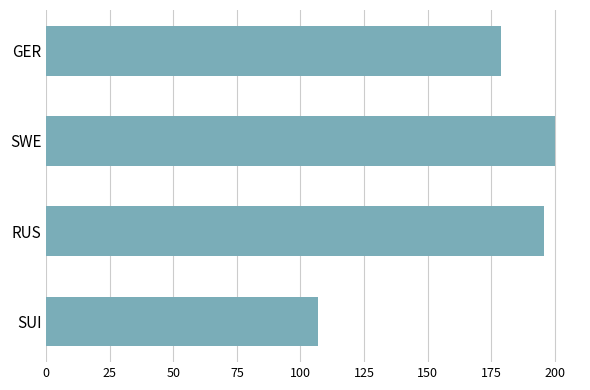

True or false: the data shows 107 at SUI.

True